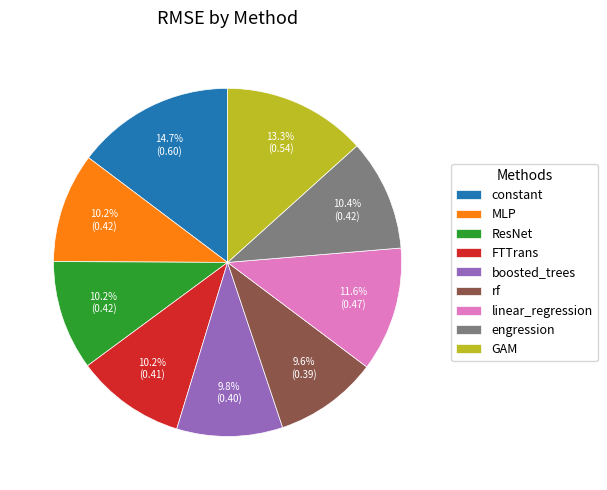

What is the largest slice in the pie chart?

constant